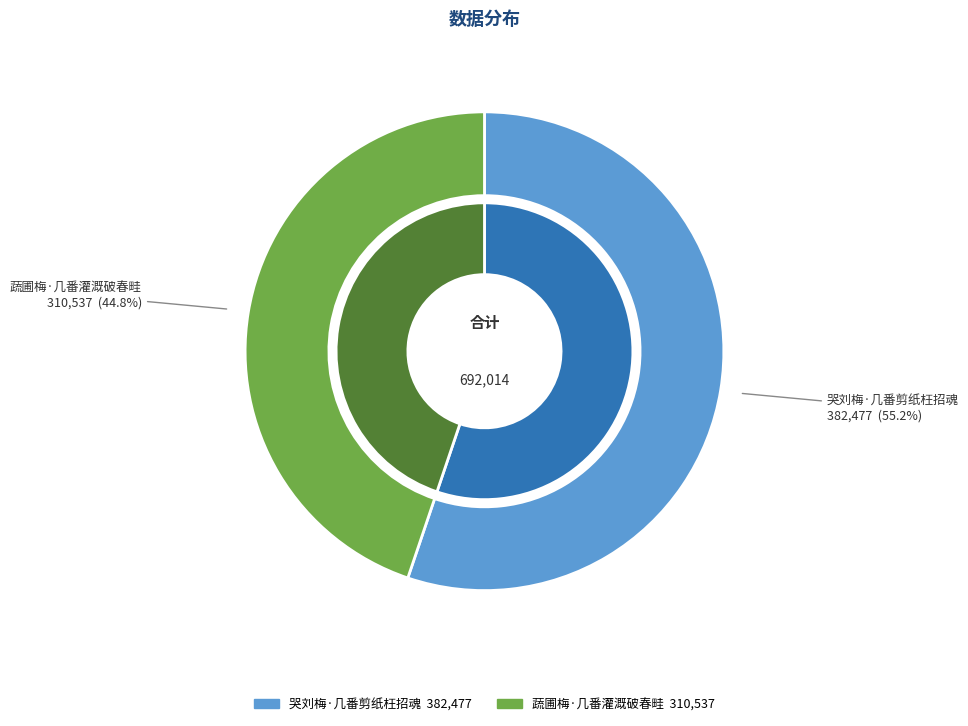

What percentage is the 哭刘梅·几番剪纸枉招魂 slice, to the nearest percent?

55%